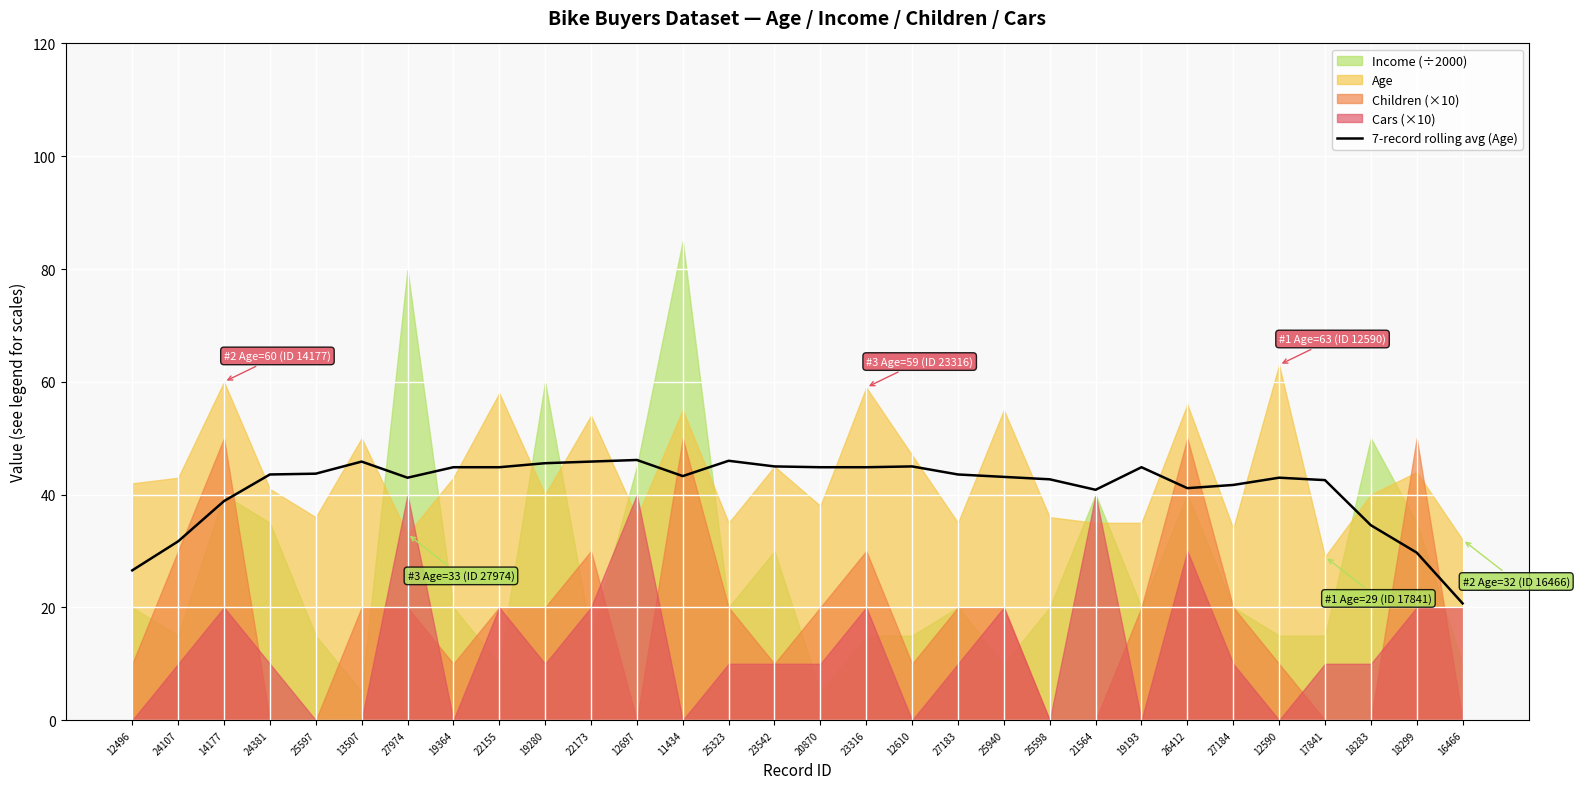

What is the label of the 28th point from the right?

14177